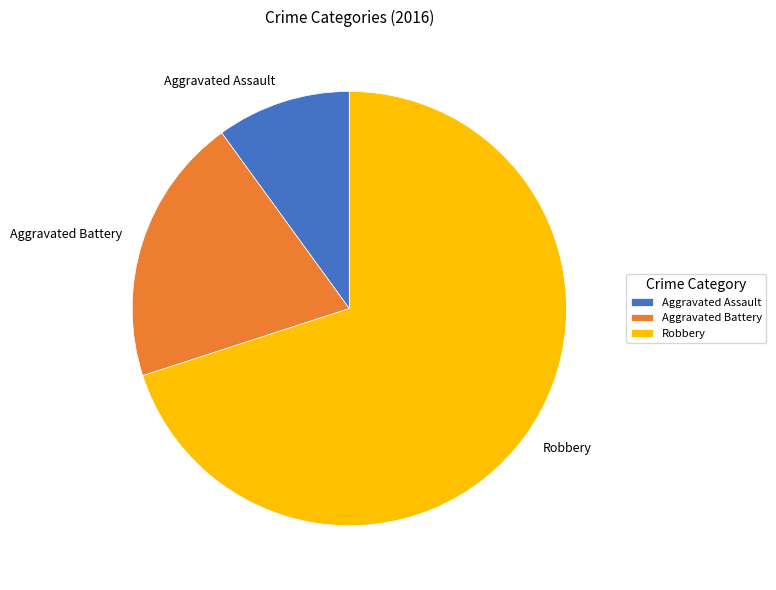

How many slices are in this pie chart?

3